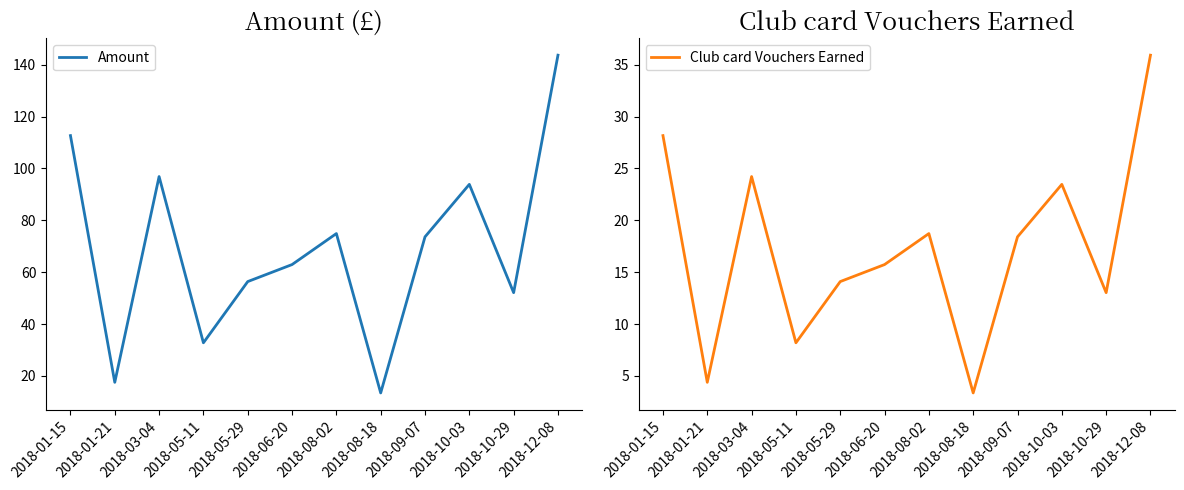

Does the chart display data point markers on the line(s)?

No